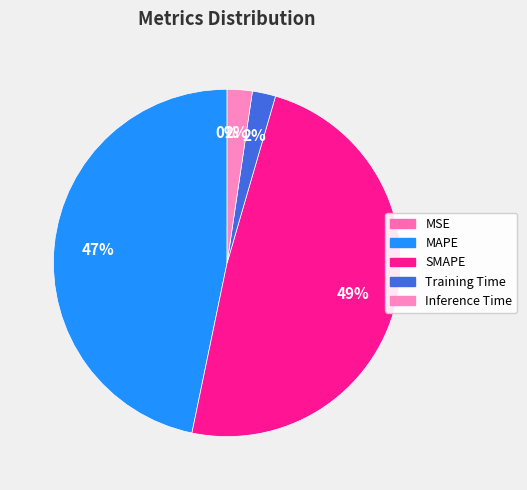

Rank the categories by value from lowest to highest.

MSE, Training Time, Inference Time, MAPE, SMAPE